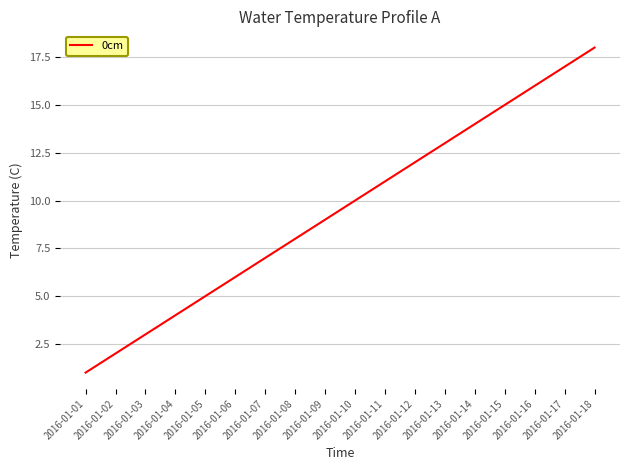

Which has a higher value, 2016-01-08 or 2016-01-15?

2016-01-15